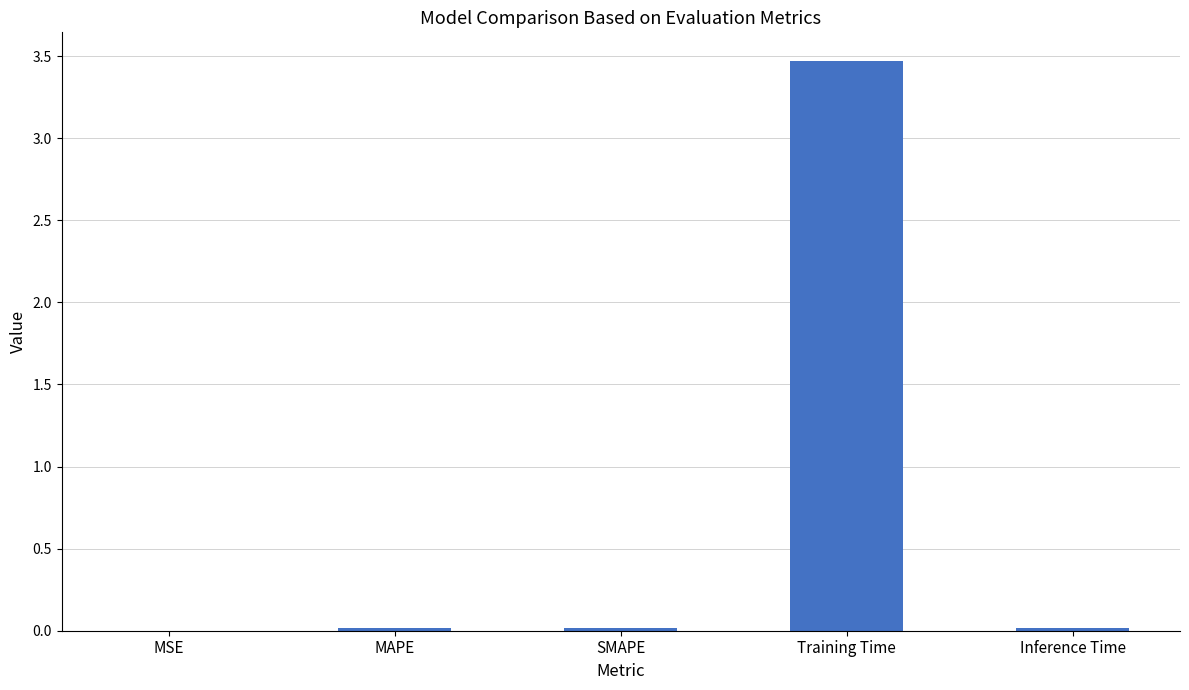

Which label corresponds to the largest value in the chart?

Training Time